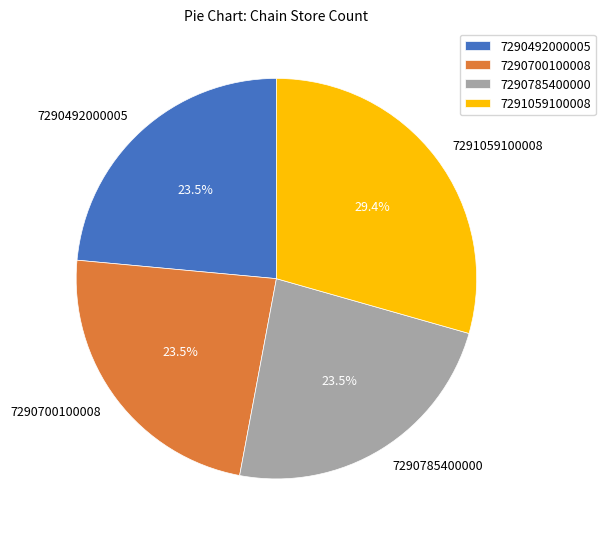

Is 7290700100008 the majority of the pie?

No